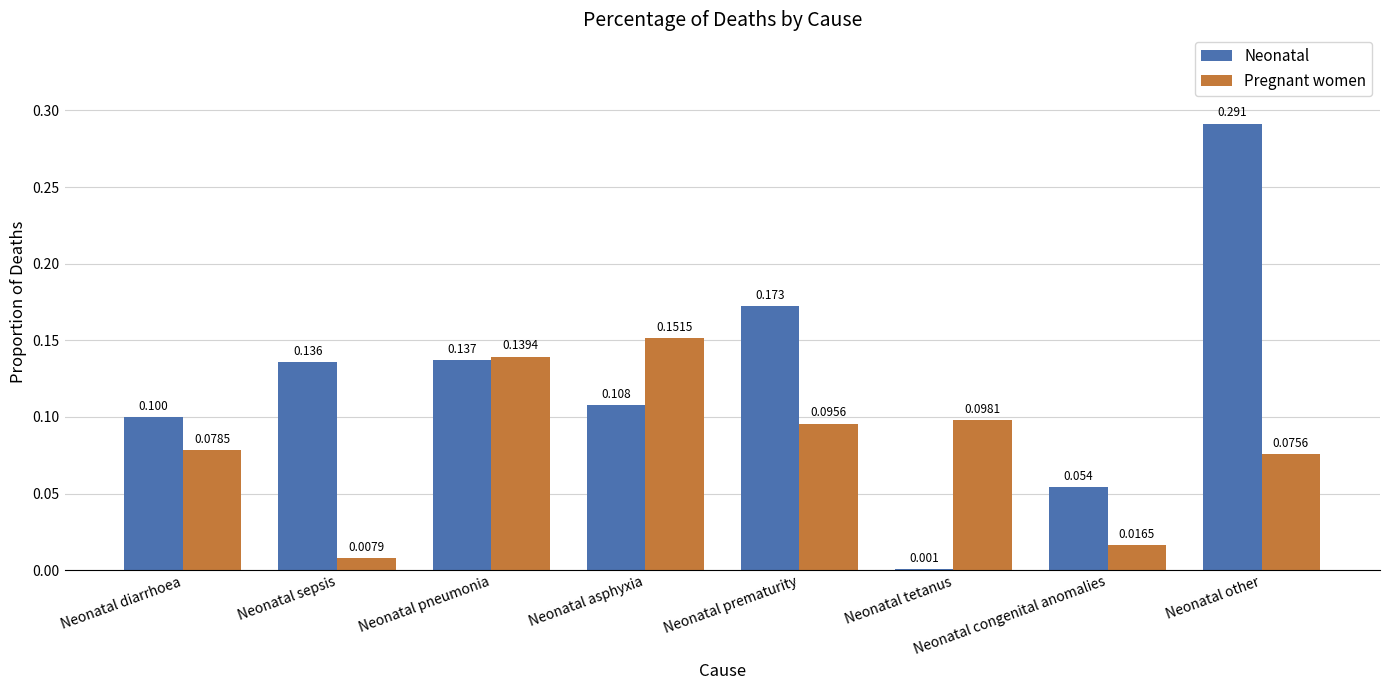

At which category is the sum across all series the highest?

Neonatal other